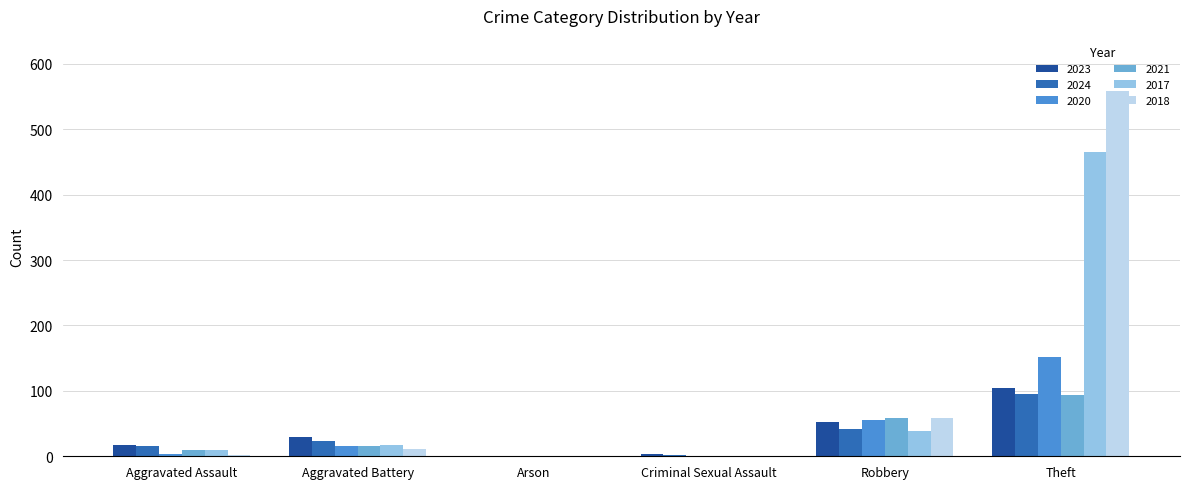

Which series has the largest range (max minus min)?

2018